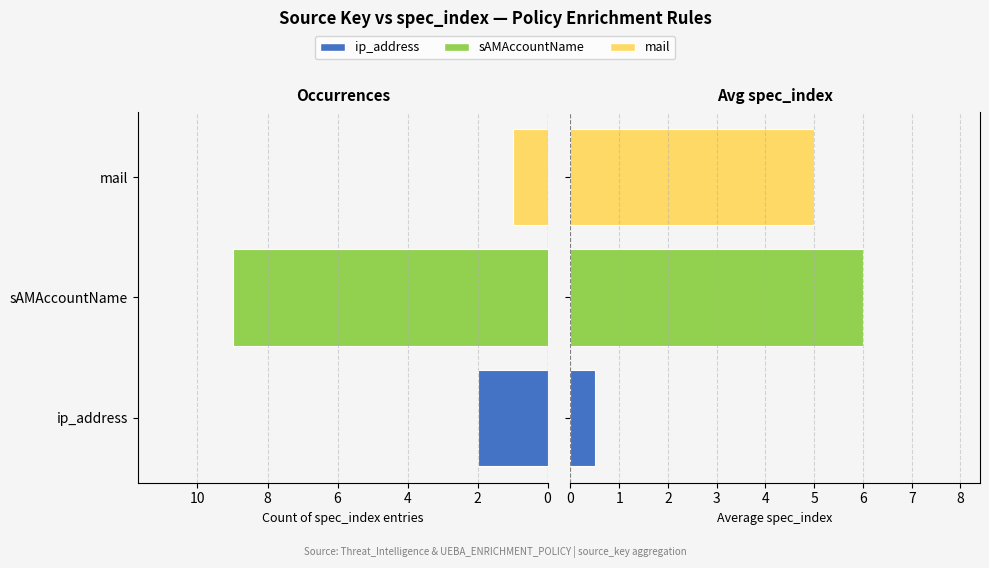

Reading left to right, extract all data points from this chart.

Count: 2.0	9.0	1.0
Avg spec_index: 0.5	6.0	5.0